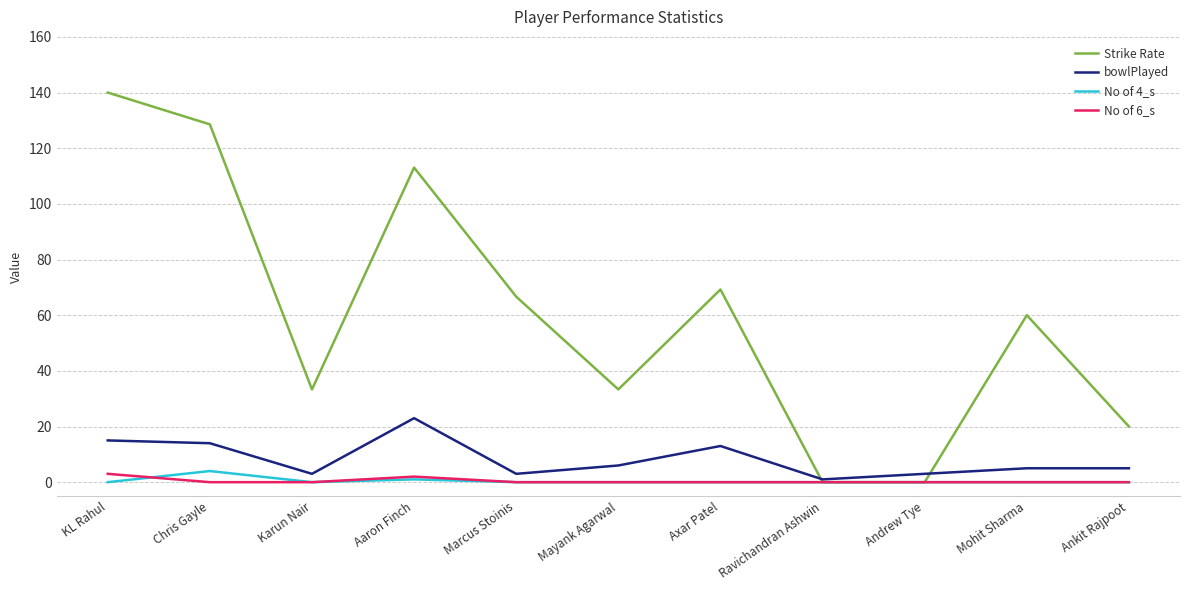

Is the value of bowlPlayed at Ravichandran Ashwin greater than the value of Strike Rate at Ankit Rajpoot?

No